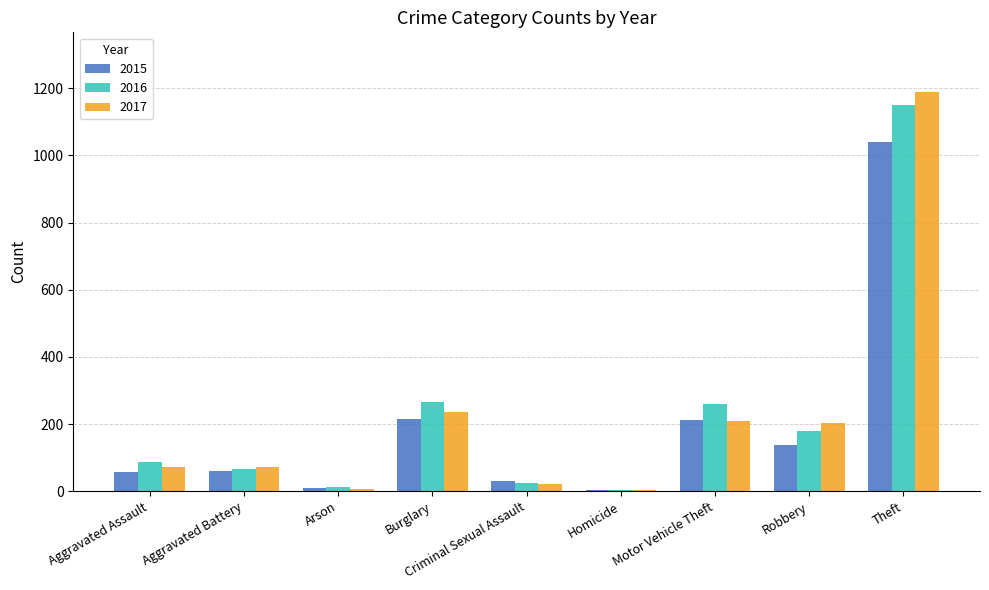

True or false: 2017 has a value of 22 at Criminal Sexual Assault.

True